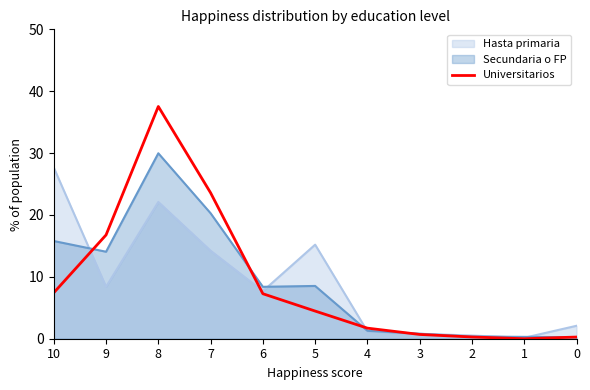

At which category does the chart reach its minimum across all series?

1